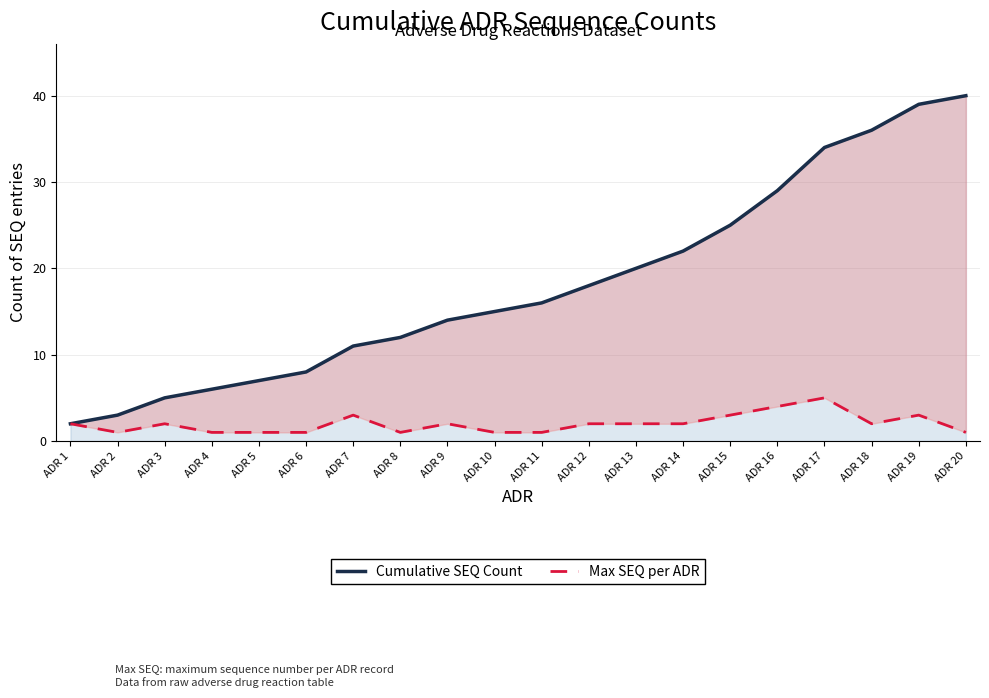

Which category has the lowest value in the Max SEQ per ADR series?

ADR 2